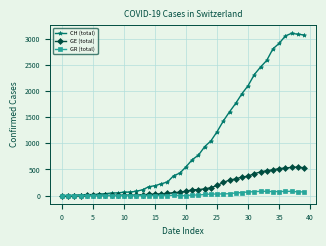

List the series in order of their overall mean, highest first.

CH (total), GE (total), GR (total)